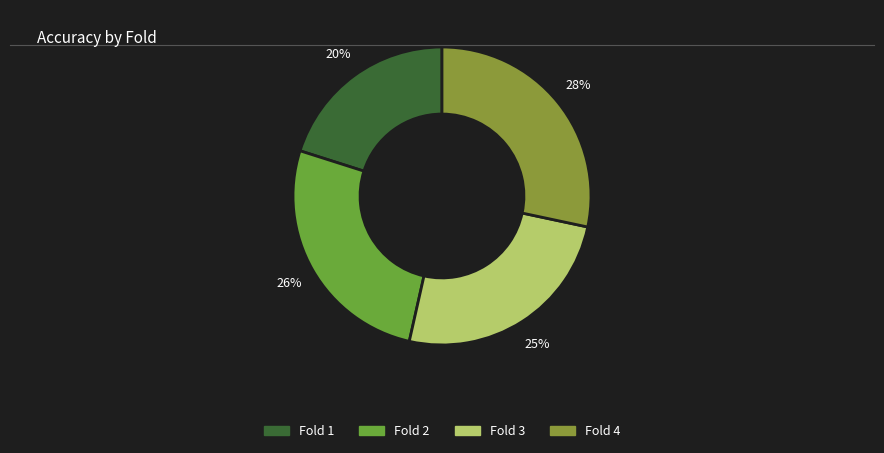

To the nearest percent, what percentage of the pie is Fold 1?

20%